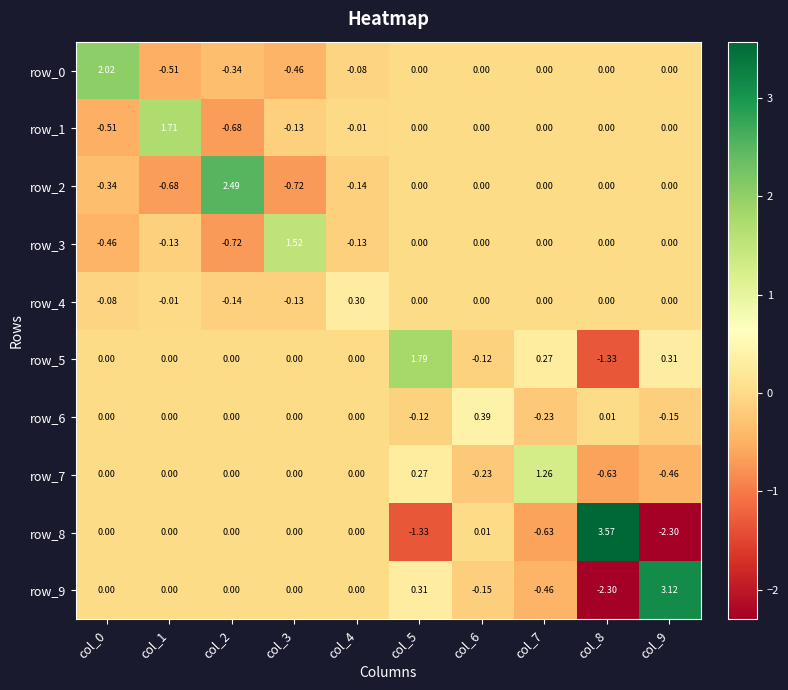

Is the value of row_7 at col_4 greater than the value of row_6 at col_6?

No